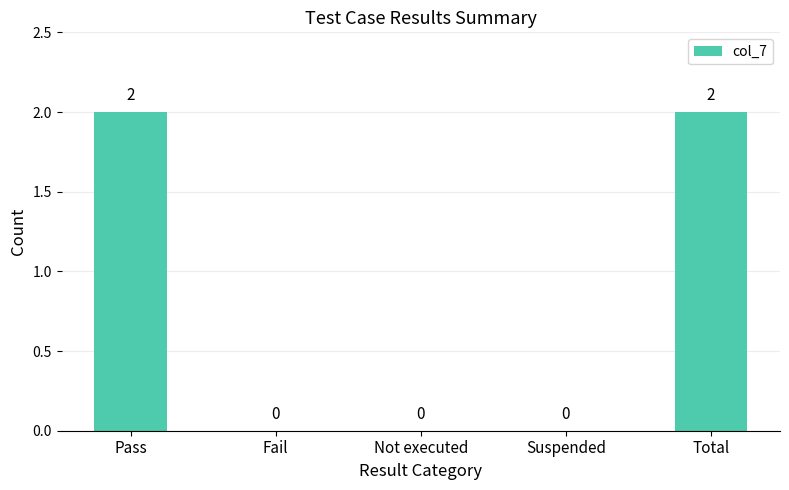

How many values are between 0 and 2?

5